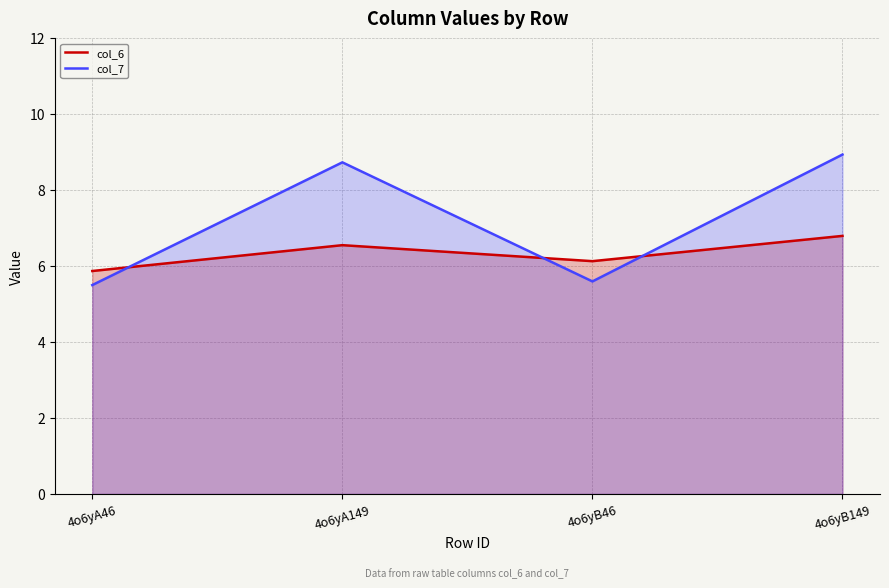

Reading left to right, transcribe all the data shown in this chart.

col_6: 5.9	6.5	6.1	6.8
col_7: 5.5	8.7	5.6	8.9